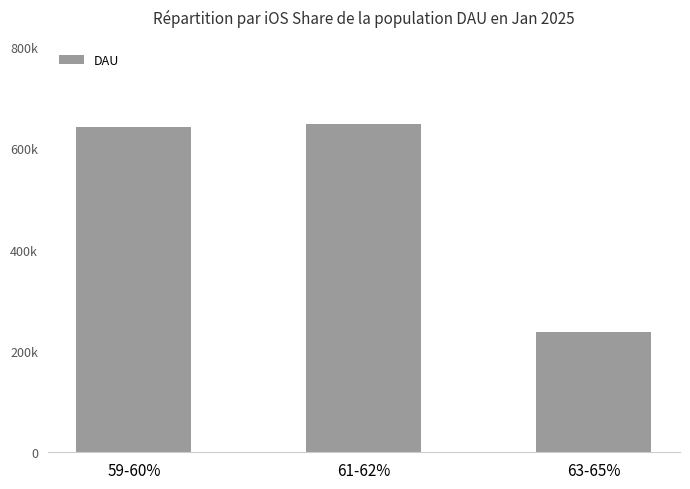

What is the sum of the values at 63-65% and 61-62%?

884000